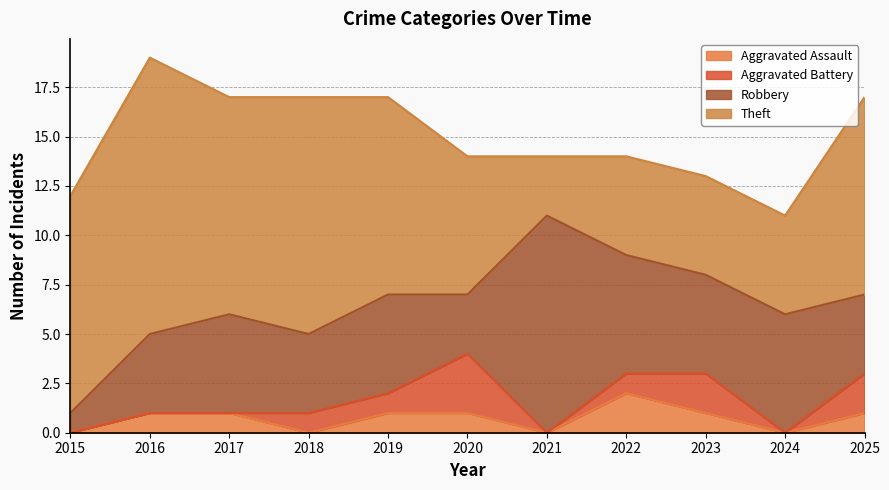

At which category is the sum across all series the highest?

2016